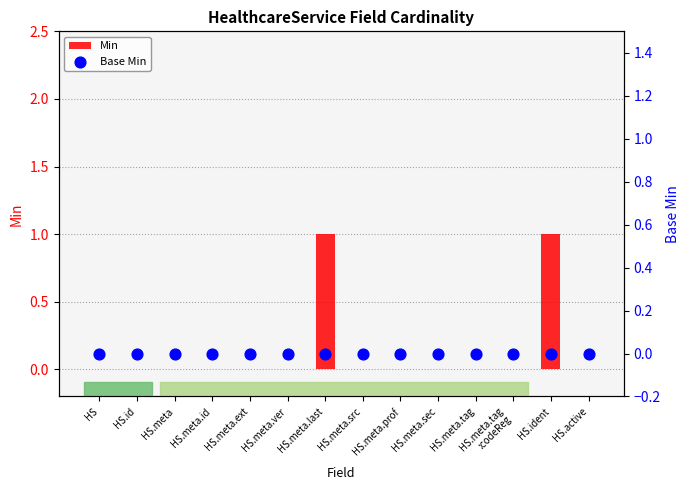

What are all the series names shown in the legend?

Min, Base Min